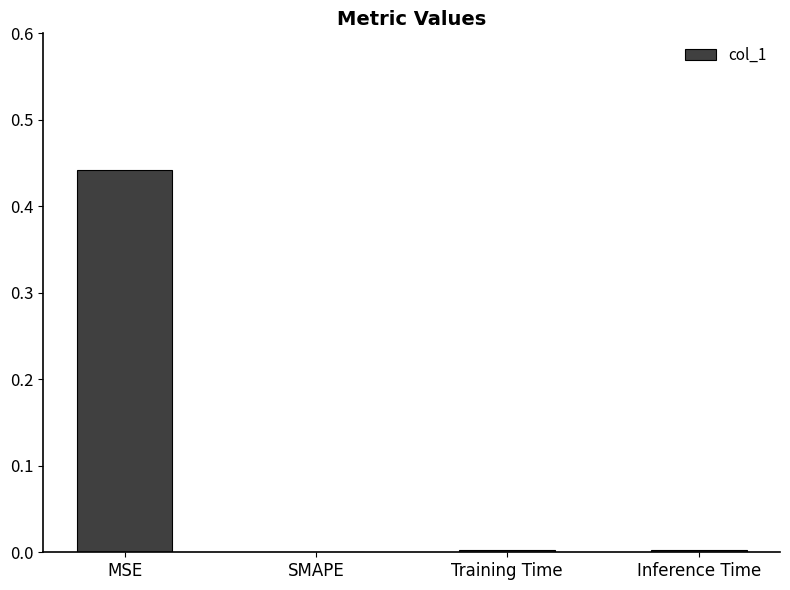

The value at SMAPE is 0.3. True or false?

False